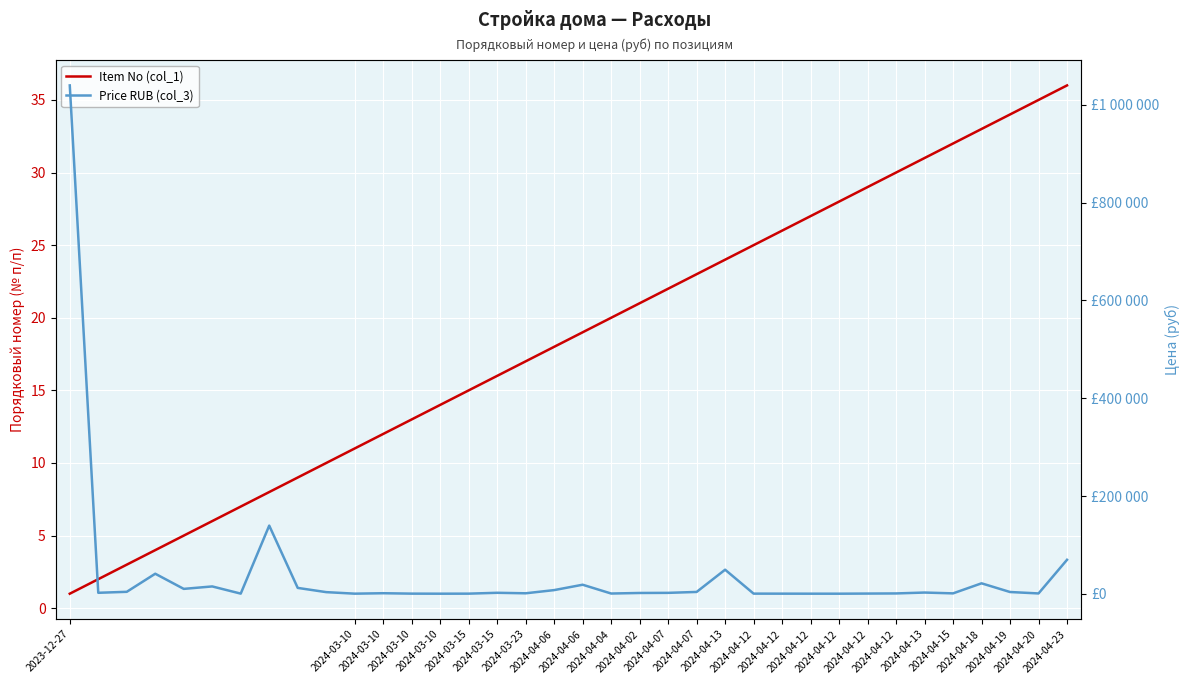

How many values in the Price RUB (col_3) series are below 2000?

18